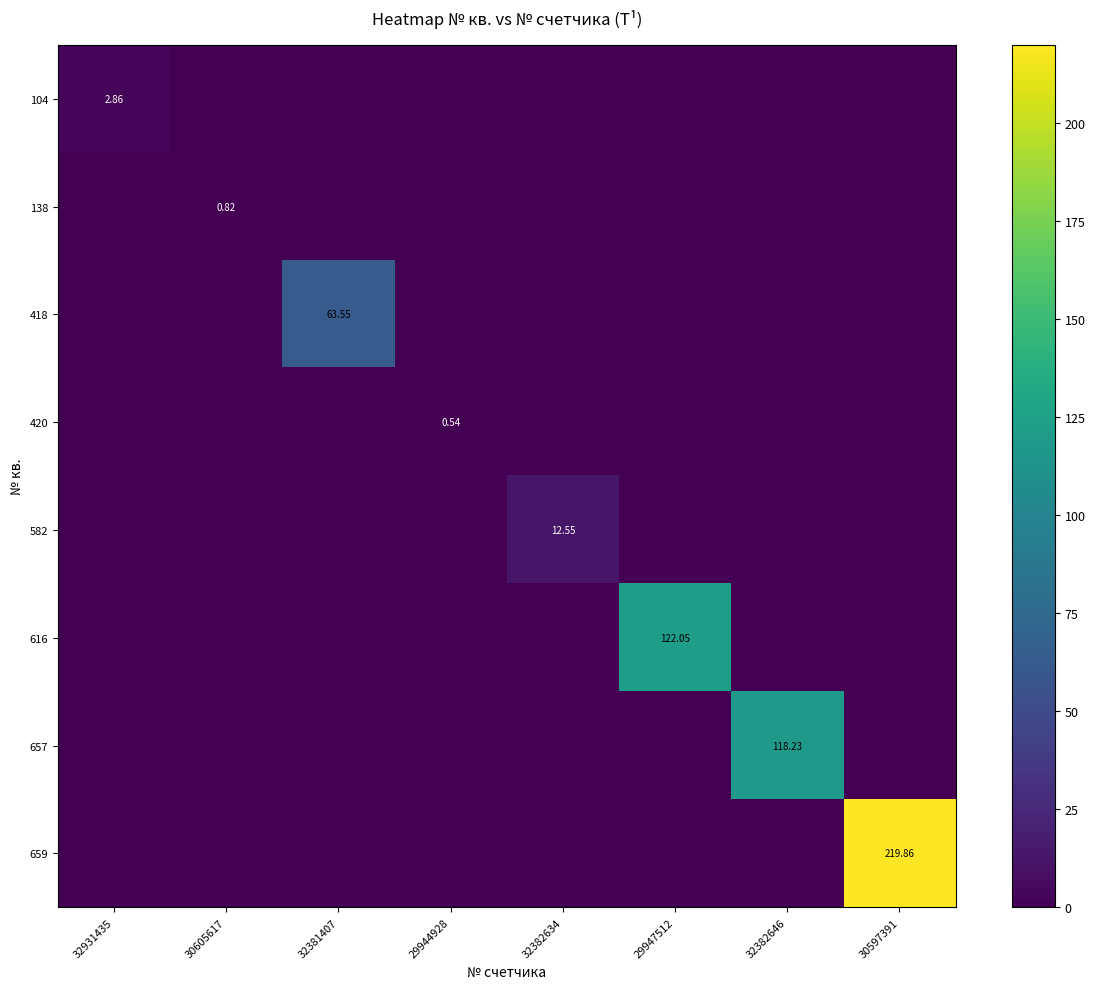

At which category is the sum across all series the highest?

30597391